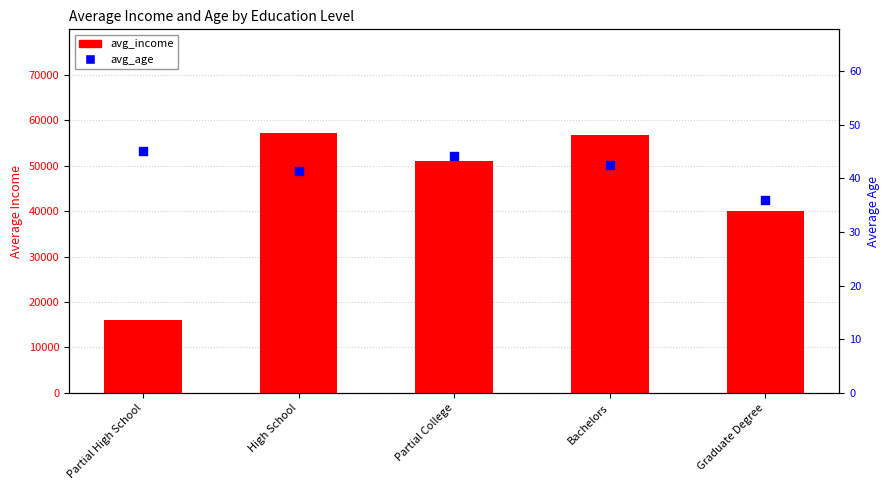

At which category is the sum across all series the highest?

High School